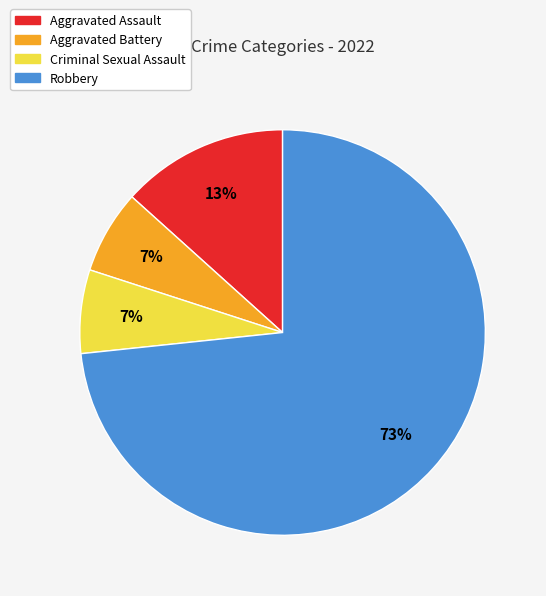

Is the sum of Aggravated Battery and Aggravated Assault greater than half?

No